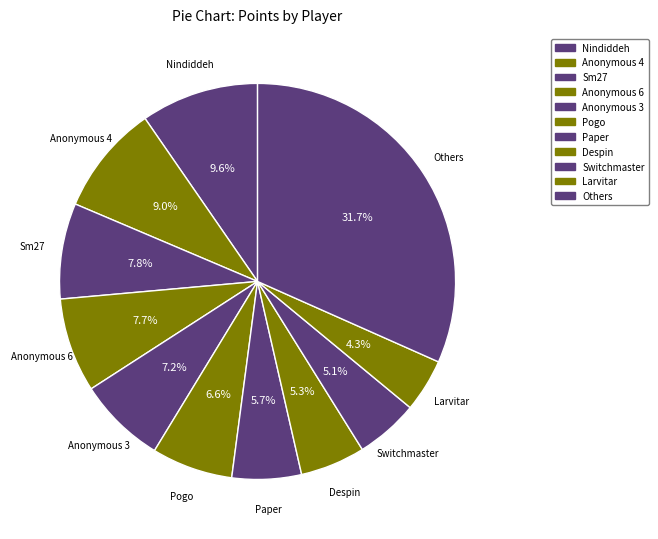

How many slices are in this pie chart?

11